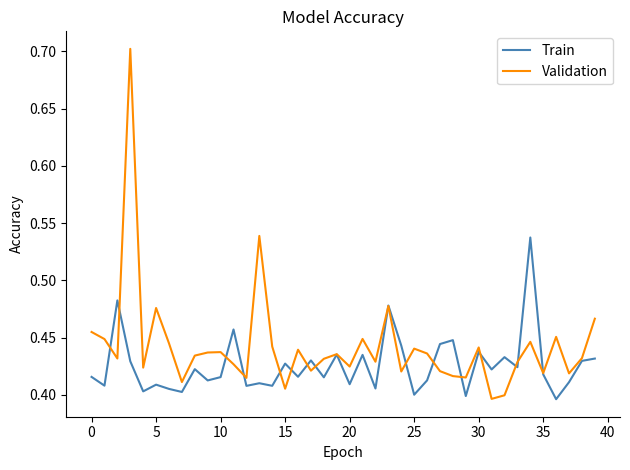

Which series has the largest total across all categories?

Validation